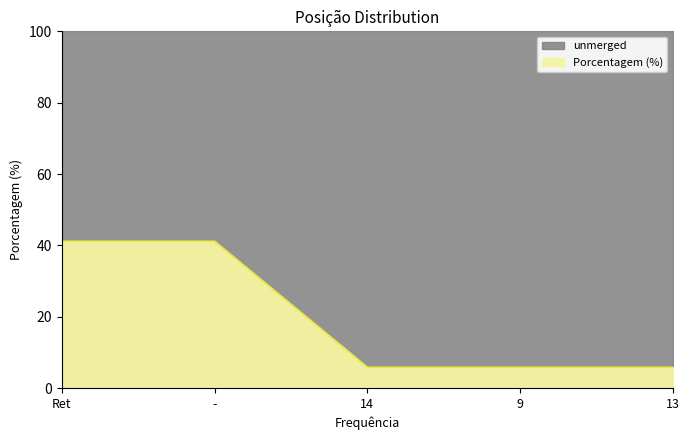

What is the sum of the values at 9 and Ret?

47.1